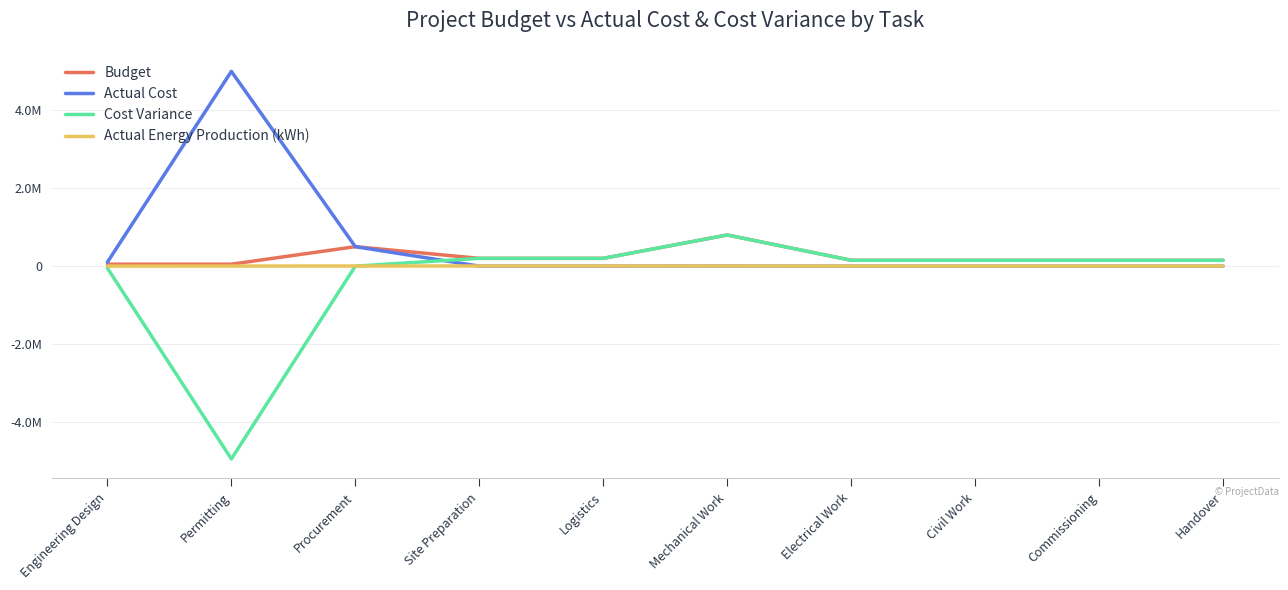

True or false: Actual Energy Production (kWh) has a value of 2707 at Handover.

False